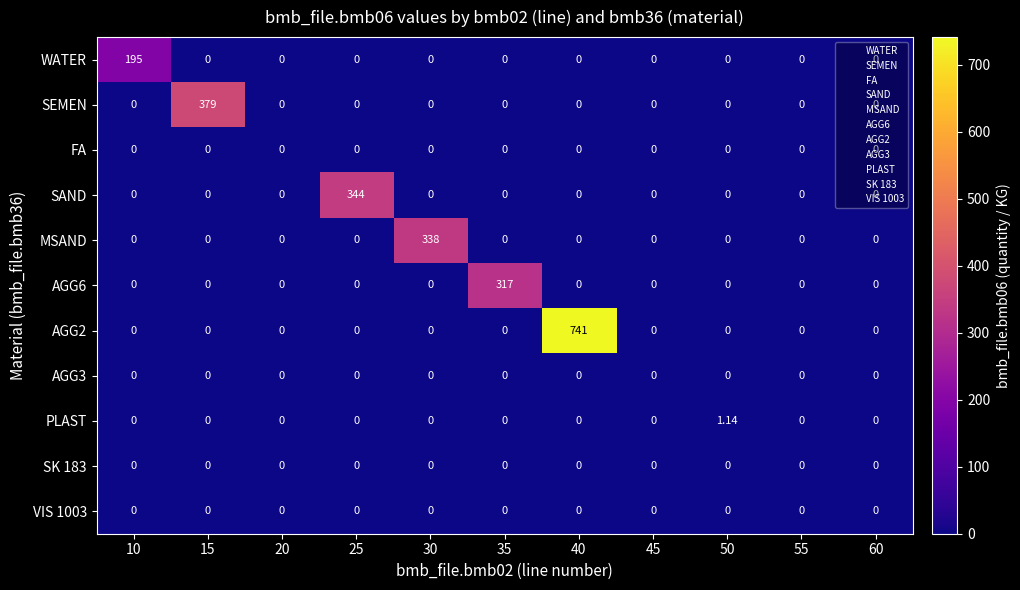

What is the difference between the highest and lowest values at 25?

344.0